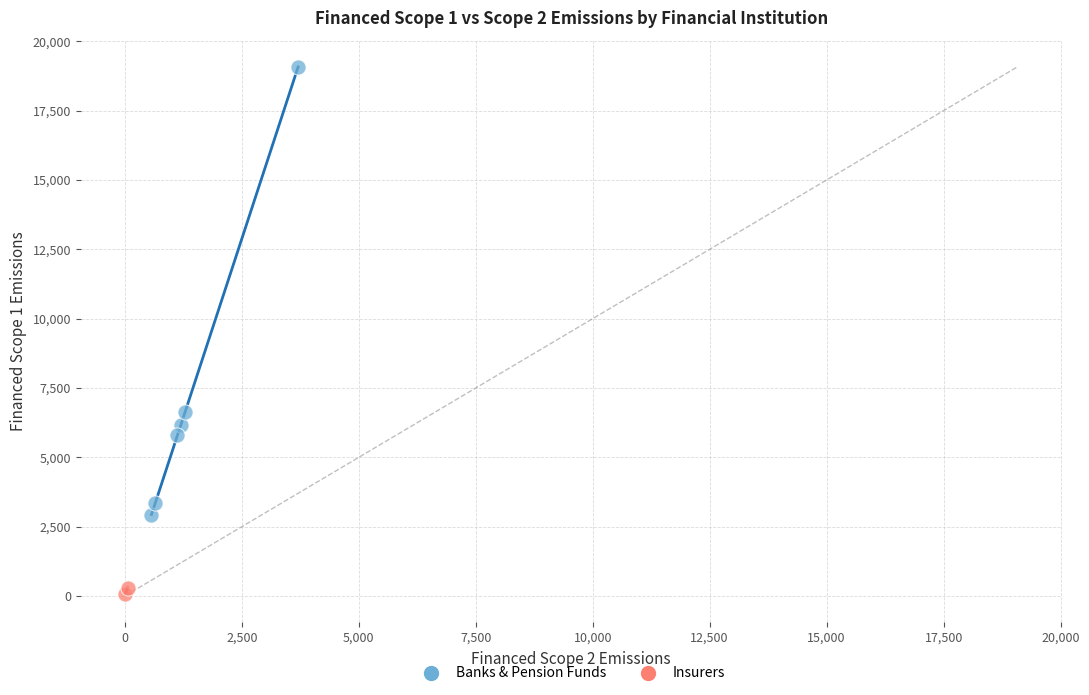

What are all the series names shown in the legend?

Banks & Pension Funds, Insurers